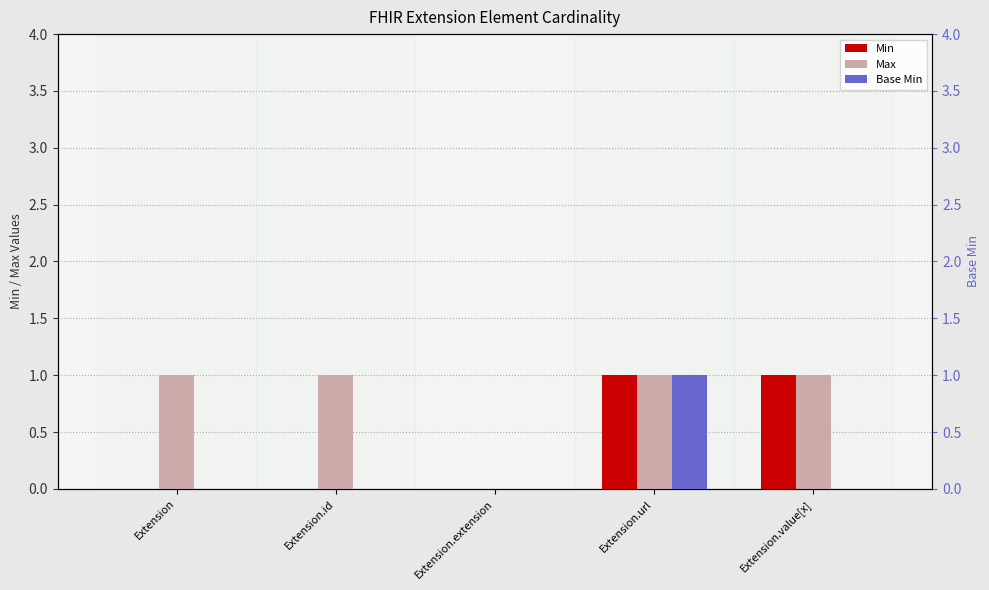

Reading left to right, extract all data points from this chart.

Min: Extension=0	Extension.id=0	Extension.extension=0	Extension.url=1	Extension.value[x]=1
Max: Extension=1	Extension.id=1	Extension.extension=0	Extension.url=1	Extension.value[x]=1
Base Min: Extension=0	Extension.id=0	Extension.extension=0	Extension.url=1	Extension.value[x]=0